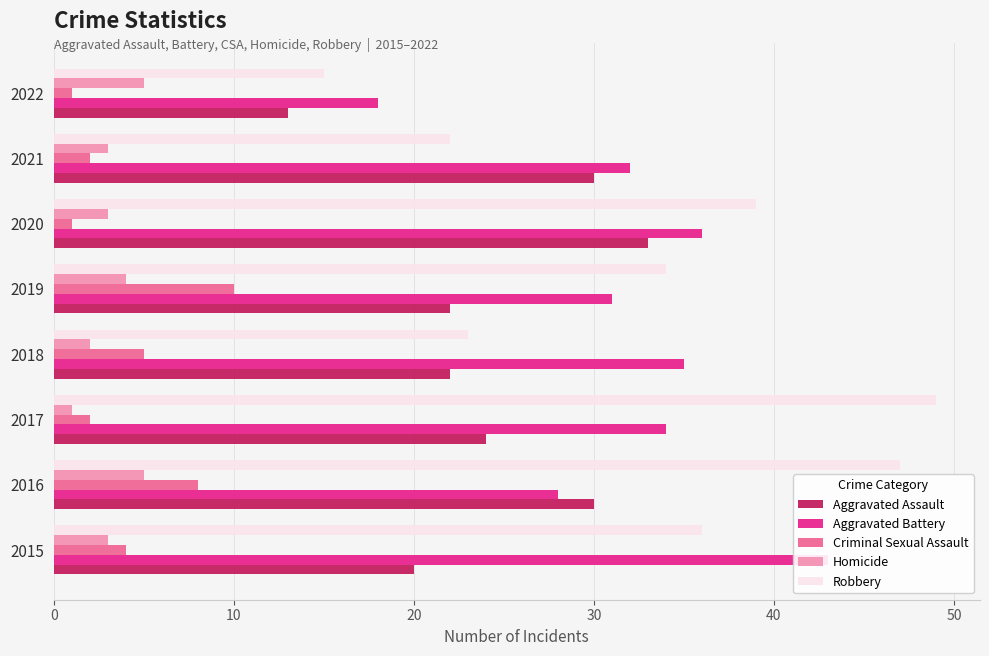

The Homicide series shows 1 at 2021. True or false?

False